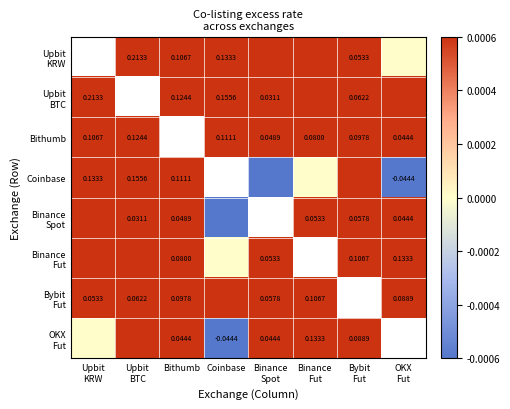

List the series in order of their peak value, highest first.

Upbit KRW, Upbit BTC, Coinbase, Binance Fut, OKX Fut, Bithumb, Bybit Fut, Binance Spot